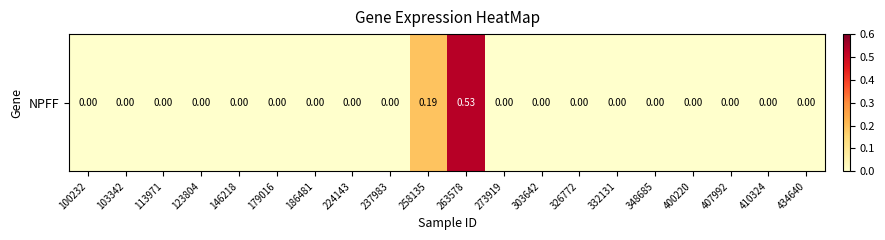

What is the sum of all values?

0.7